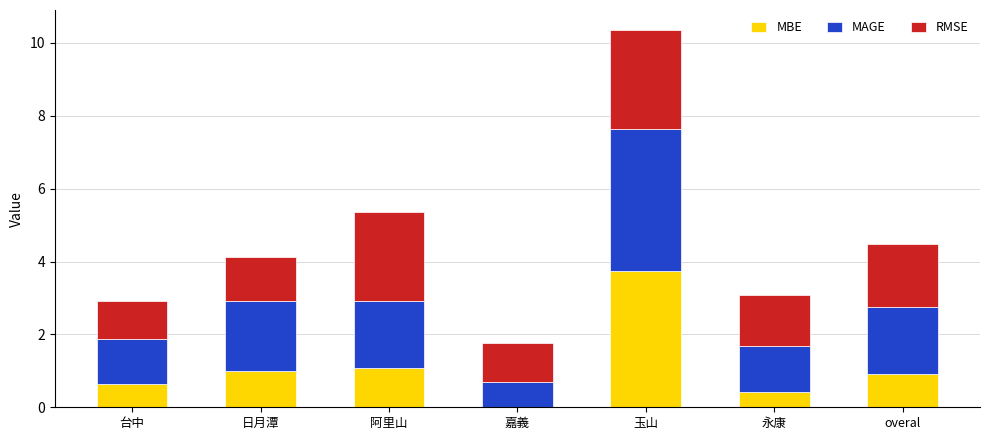

Reading right to left, list all the values displayed in this chart.

MBE: 0.9	0.4	3.7	-0.6	1.1	1.0	0.6
MAGE: 1.8	1.2	3.9	1.3	1.8	1.9	1.2
RMSE: 1.7	1.4	2.7	1.1	2.4	1.2	1.0